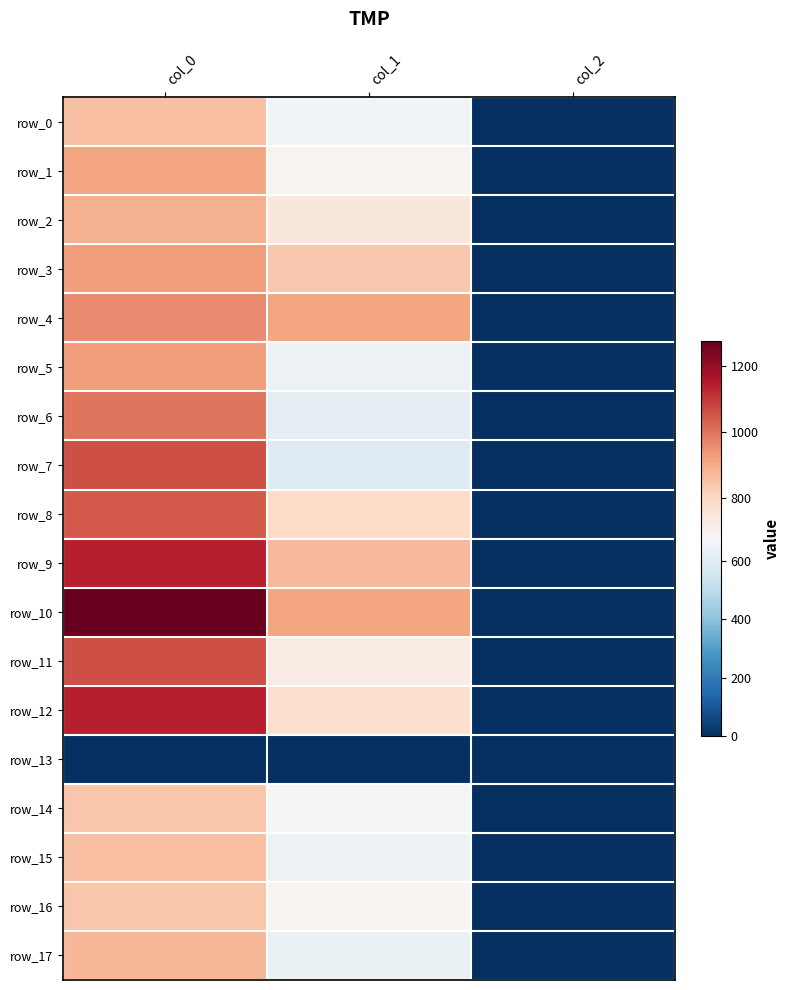

What is the difference between the maximum and minimum values in the row_8 series?

1041.3